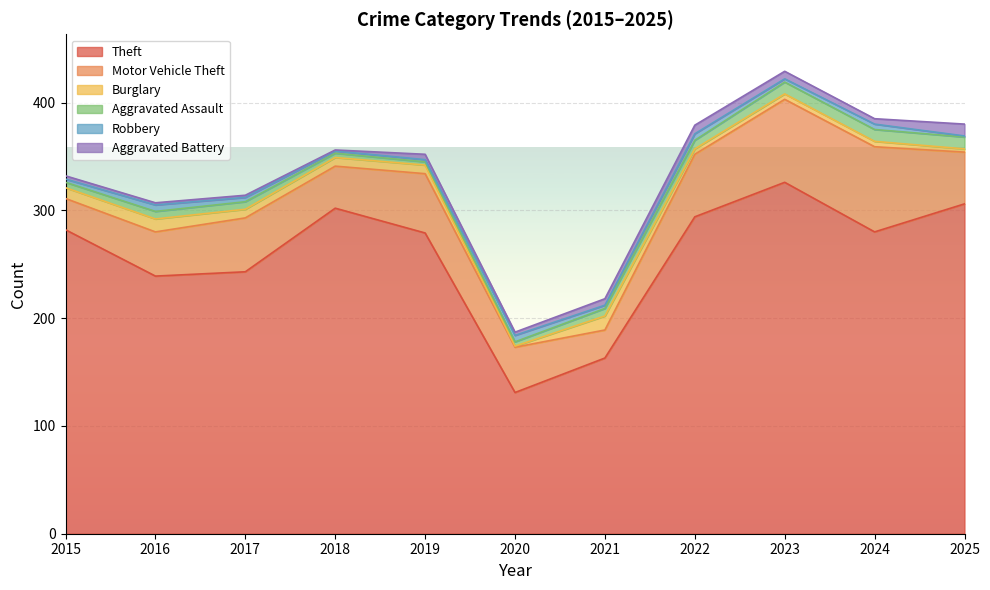

The value of Motor Vehicle Theft at 2021 is 42. True or false?

False